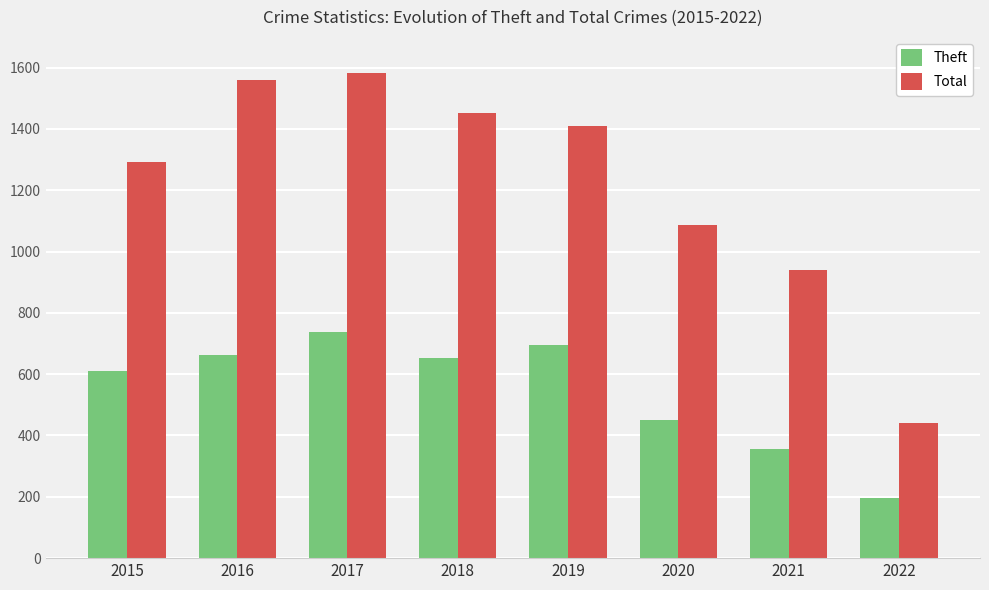

Reading left to right, extract all data points from this chart.

Theft: 611	663	738	654	694	450	357	196
Total: 1291	1561	1583	1451	1409	1087	939	440